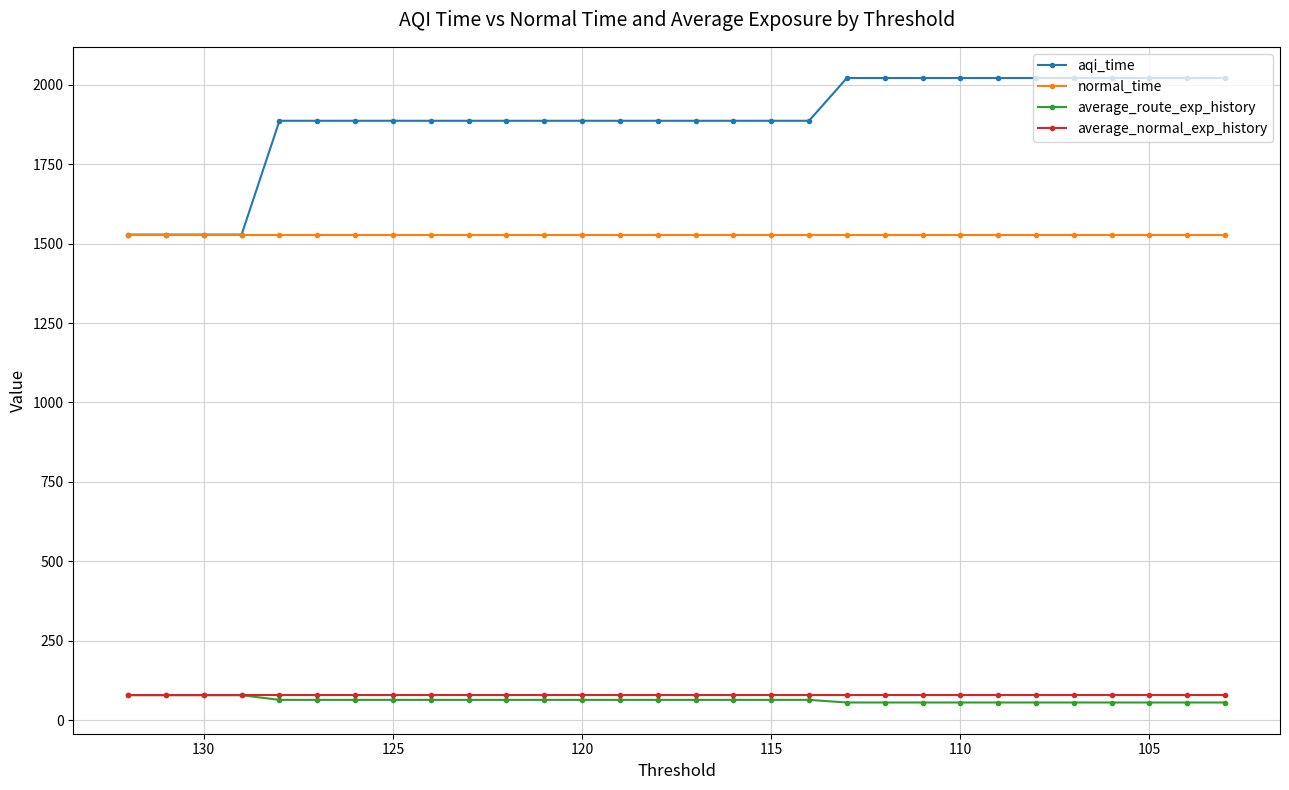

How many lines are shown in the chart?

4